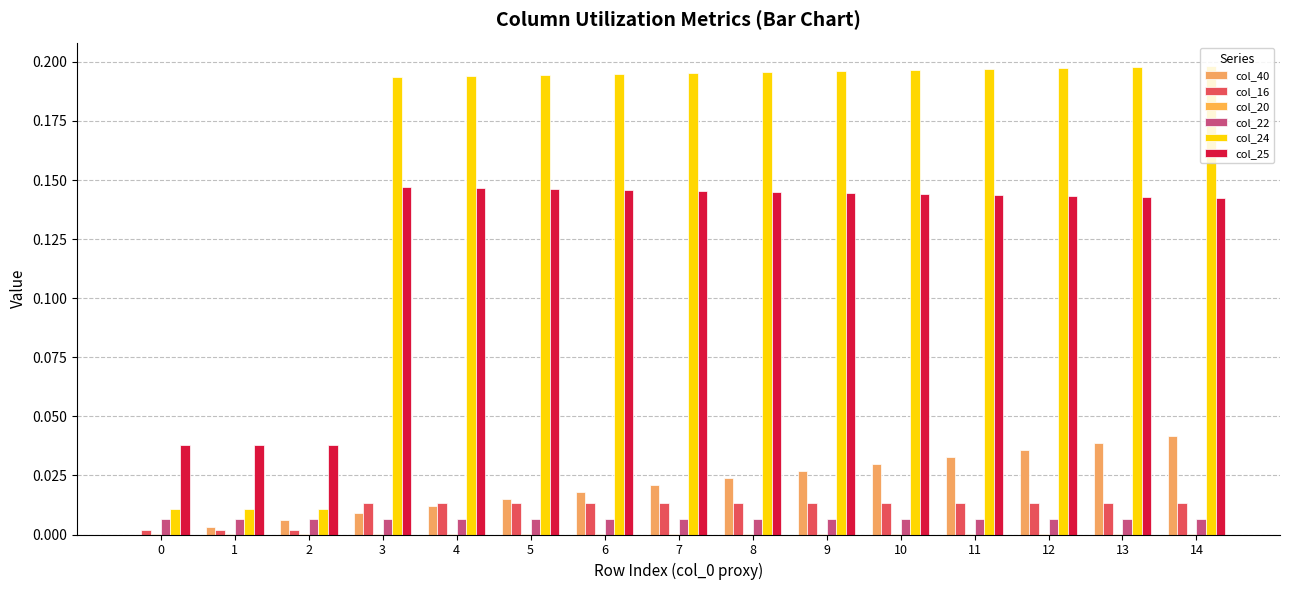

At which category is the sum across all series the highest?

14